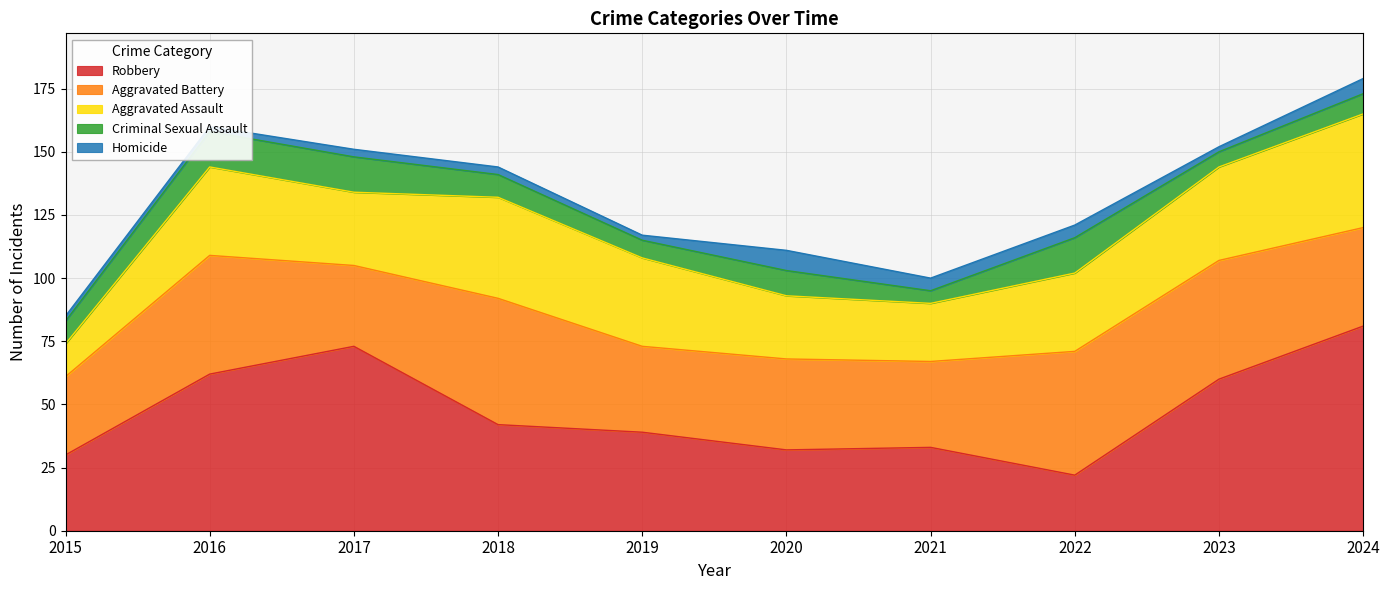

Reading left to right, transcribe all the data shown in this chart.

Aggravated Assault: 13	35	29	40	35	25	23	31	37	45
Aggravated Battery: 31	47	32	50	34	36	34	49	47	39
Criminal Sexual Assault: 9	14	14	9	7	10	5	14	6	8
Homicide: 2	2	3	3	2	8	5	5	2	6
Robbery: 30	62	73	42	39	32	33	22	60	81